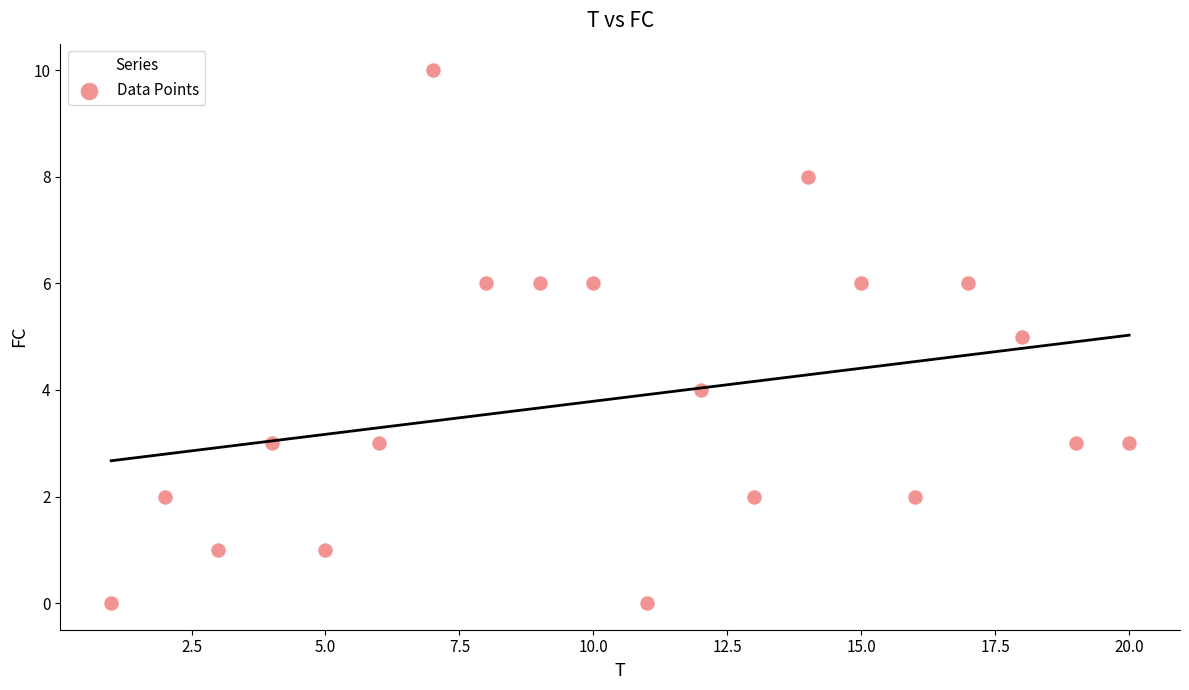

What is the range of Y values (max minus min)?

10